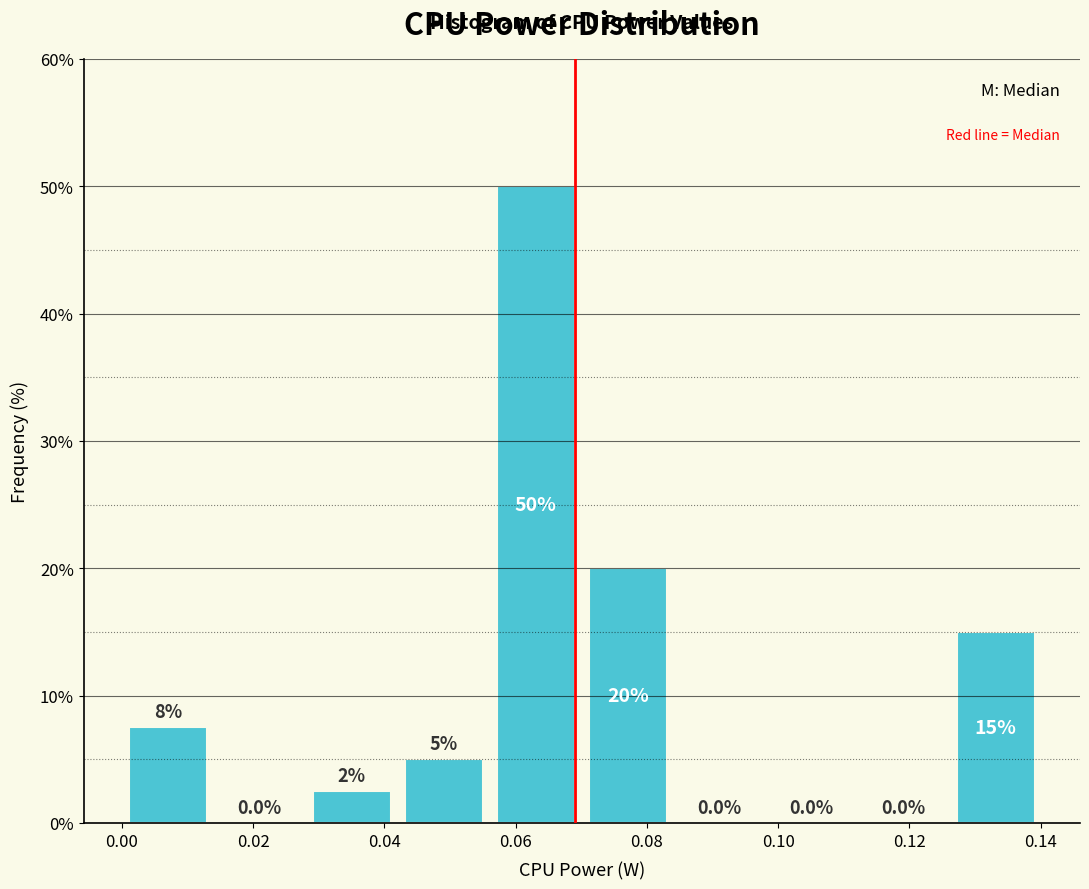

Which range on the x-axis has the tallest bar?

0.056 to 0.070